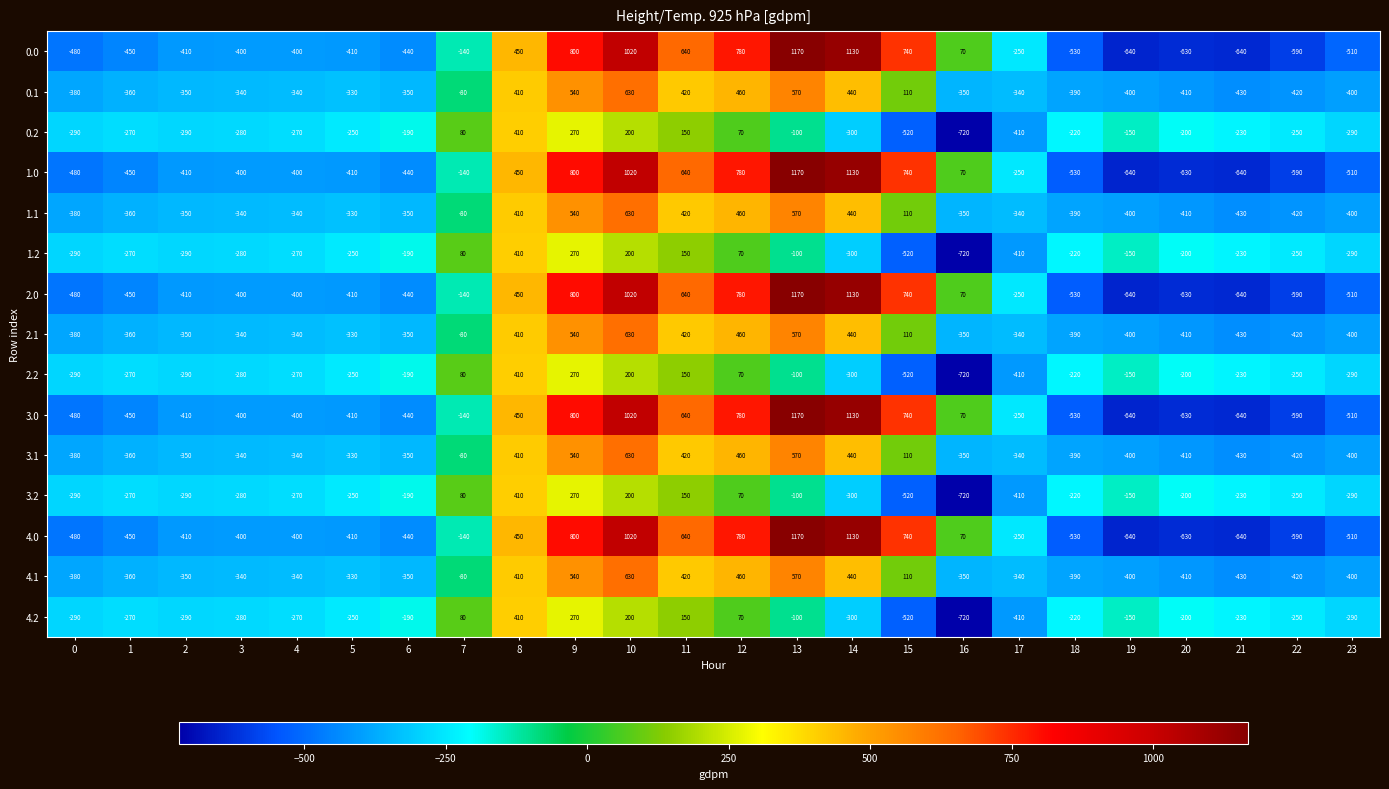

What is the spread (max minus min) of values at 5?

160